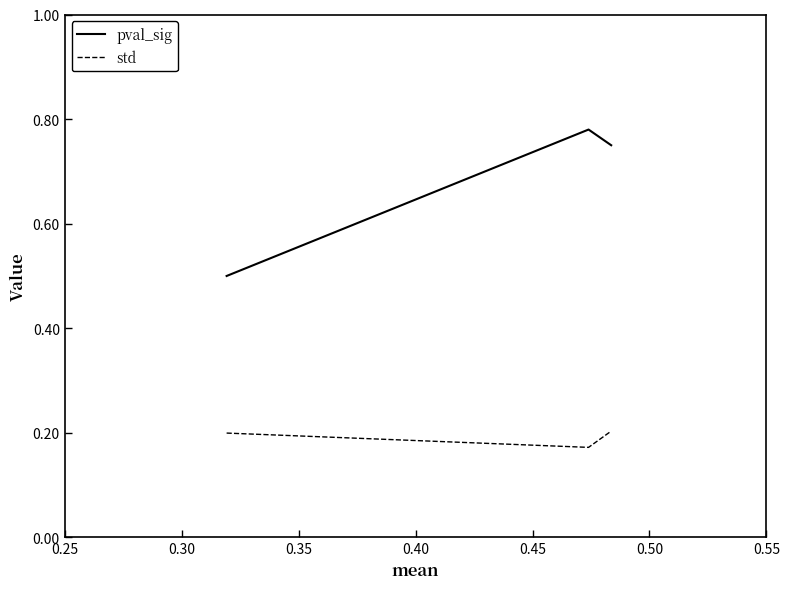

What are all the series names shown in the legend?

pval_sig, std